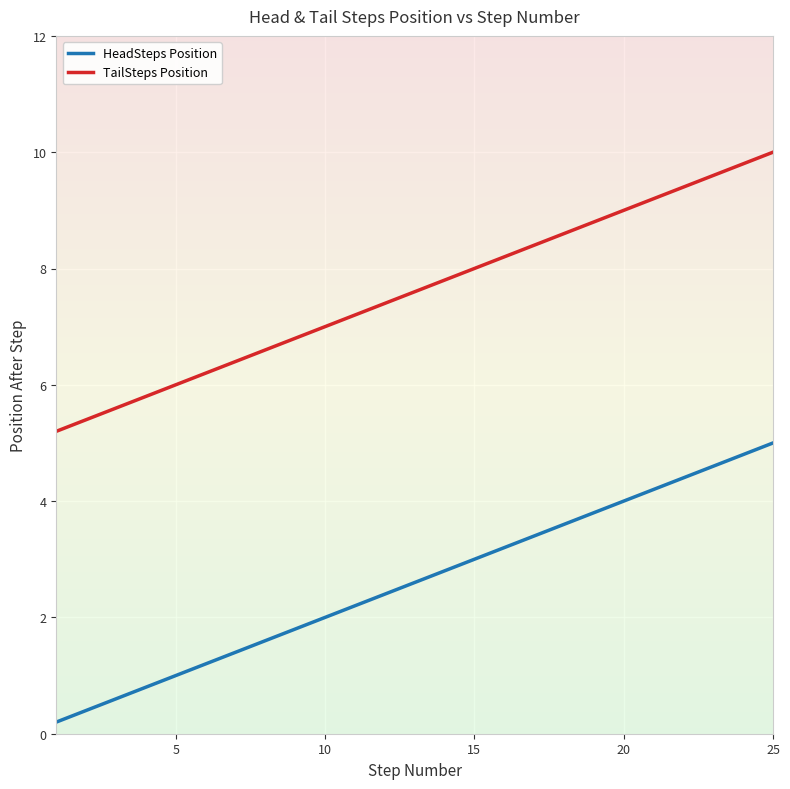

True or false: TailSteps Position and HeadSteps Position intersect in this chart.

False